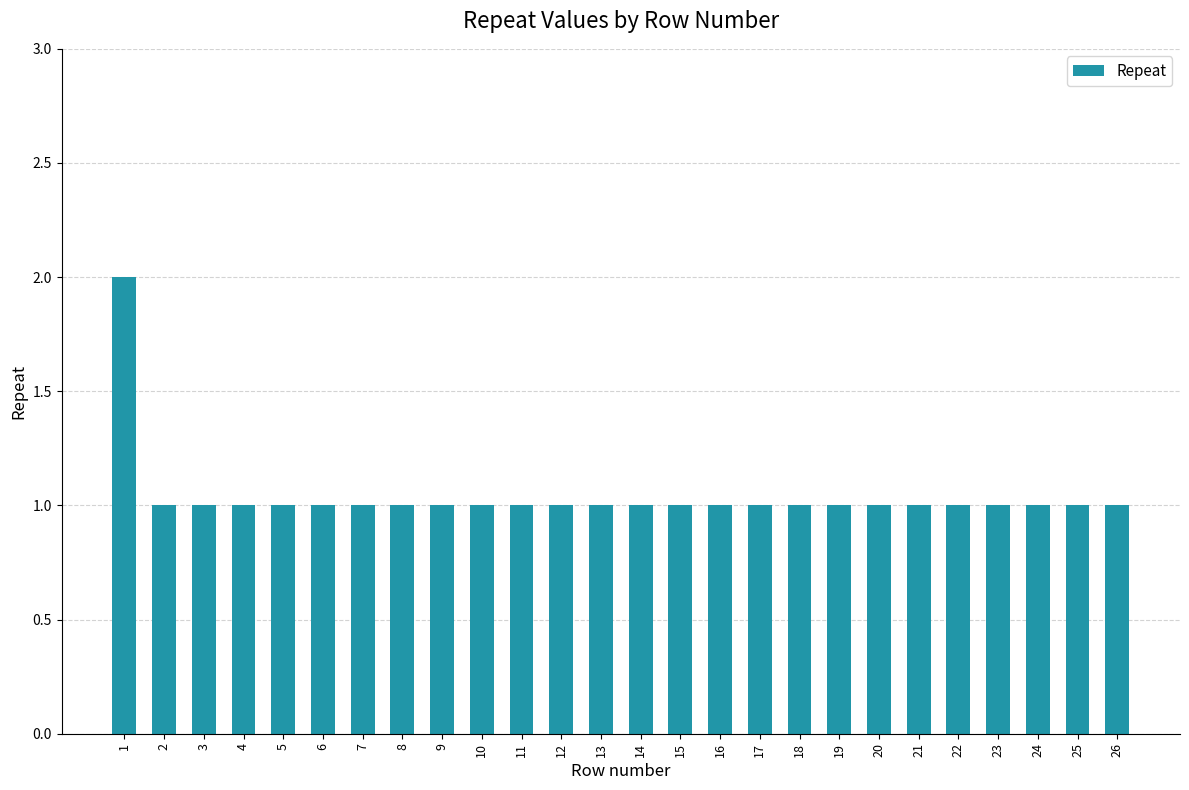

Reading left to right, transcribe all the data shown in this chart.

2	1	1	1	1	1	1	1	1	1	1	1	1	1	1	1	1	1	1	1	1	1	1	1	1	1